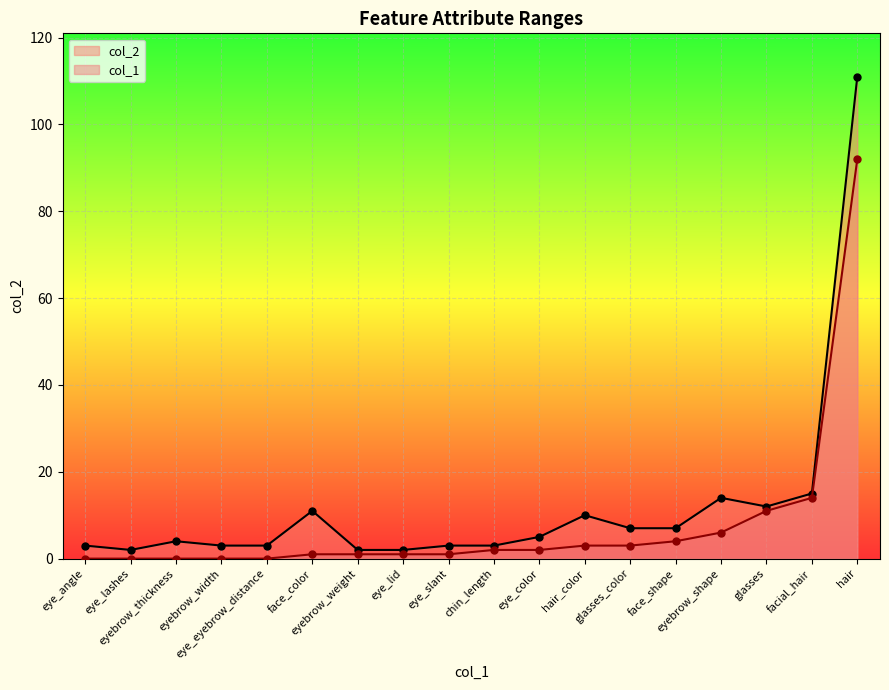

What is the spread (max minus min) of values at eye_lid?

1